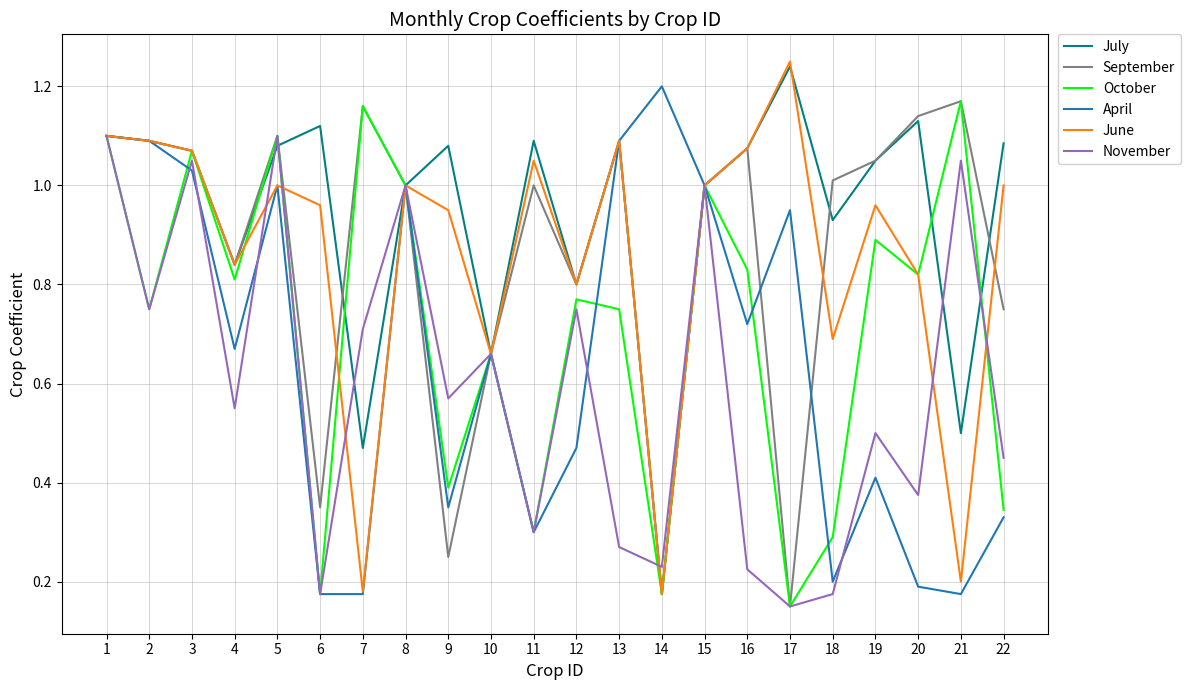

The July series shows 0.5 at 15. True or false?

False